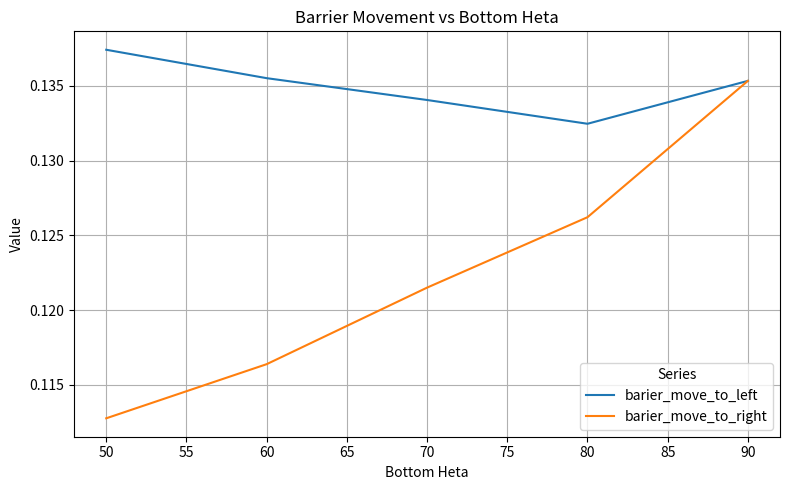

List the series in order of their peak value, lowest first.

barier_move_to_right, barier_move_to_left